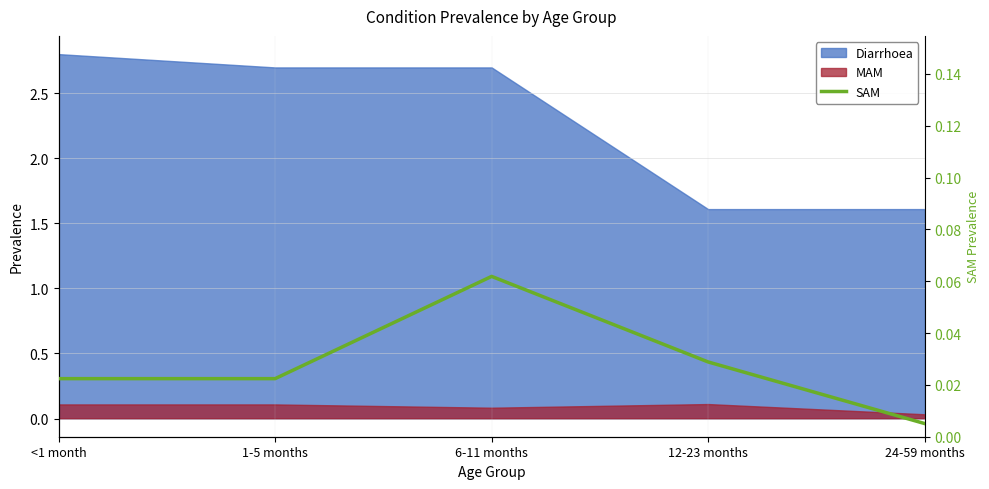

Which has a higher value, 6-11 months or 1-5 months?

6-11 months